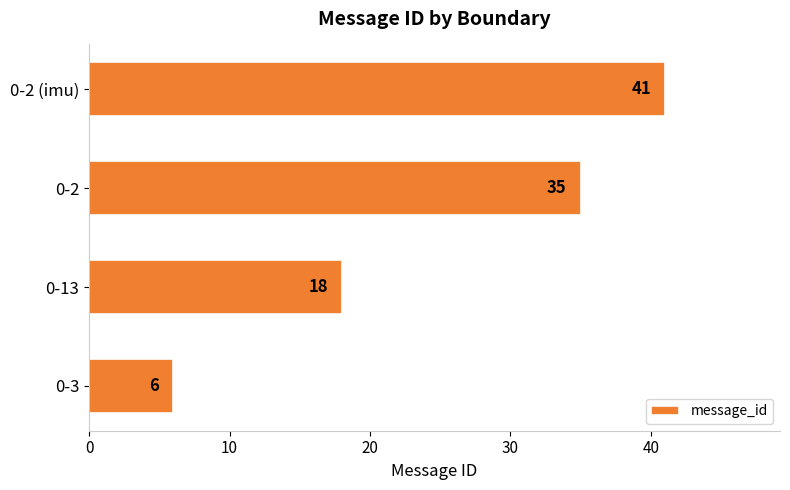

List the labels in order of value, largest first.

0-2 (imu), 0-2, 0-13, 0-3